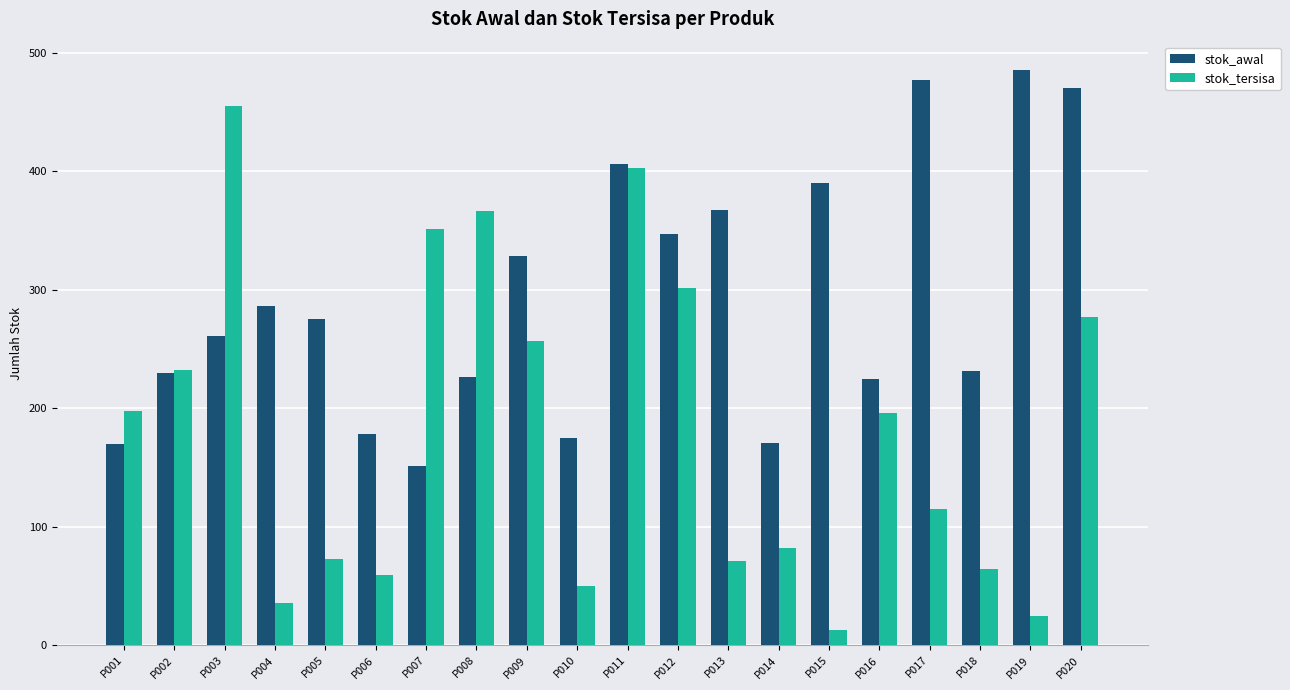

Rank the series by their average value, from highest to lowest.

stok_awal, stok_tersisa